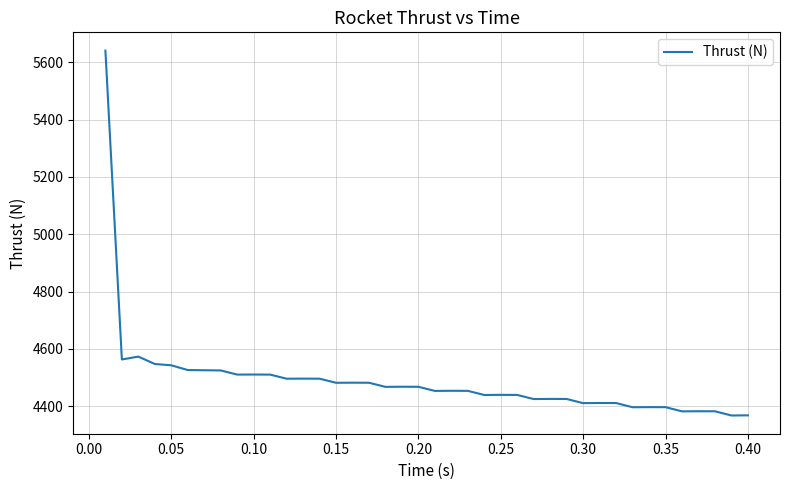

What is the maximum value shown in the chart?

5641.0